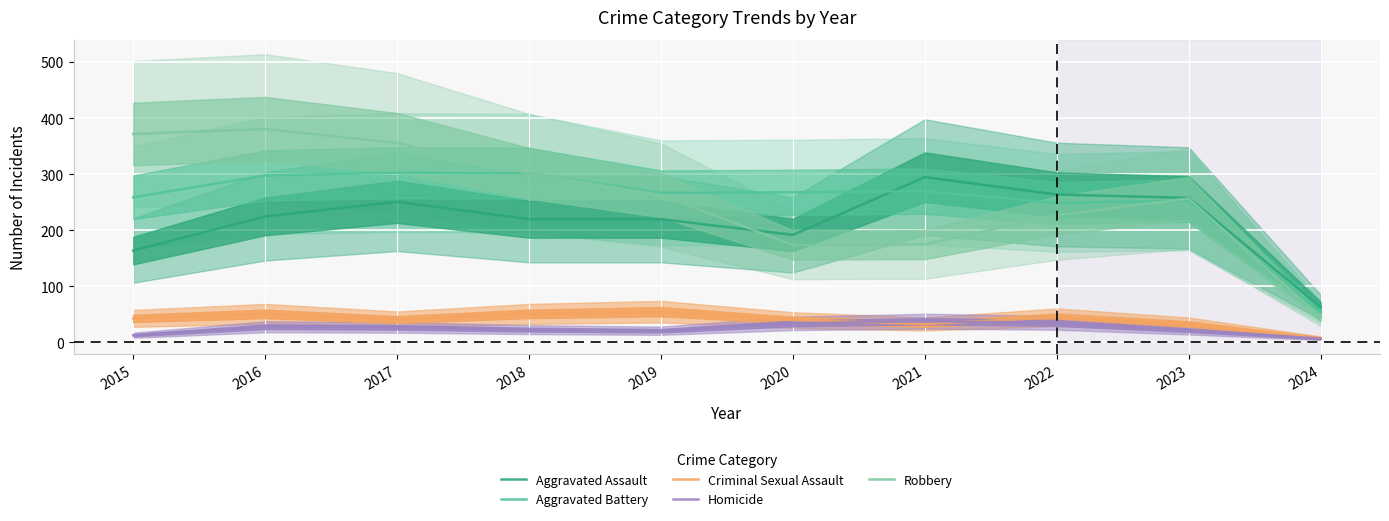

List the labels in order of Aggravated Battery value, smallest first.

2024, 2022, 2023, 2015, 2019, 2020, 2021, 2016, 2018, 2017